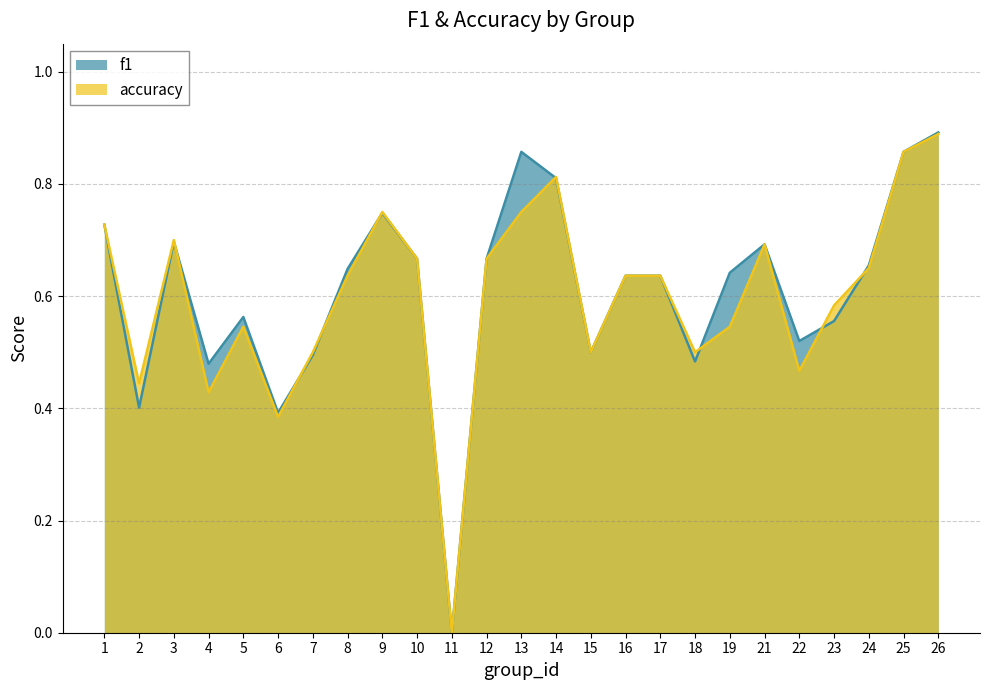

What are all the series names shown in the legend?

f1, accuracy